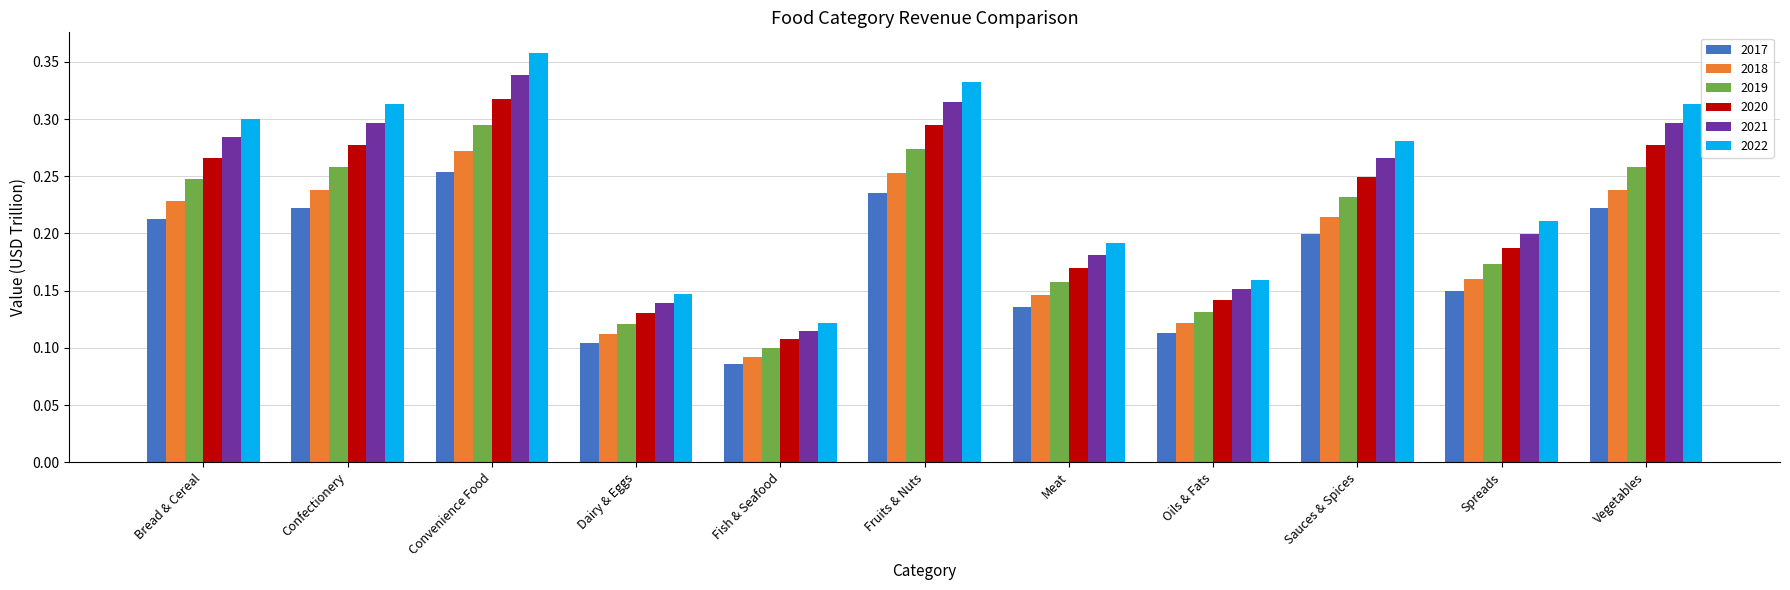

The 2020 series shows 0.3 at Convenience Food. True or false?

True